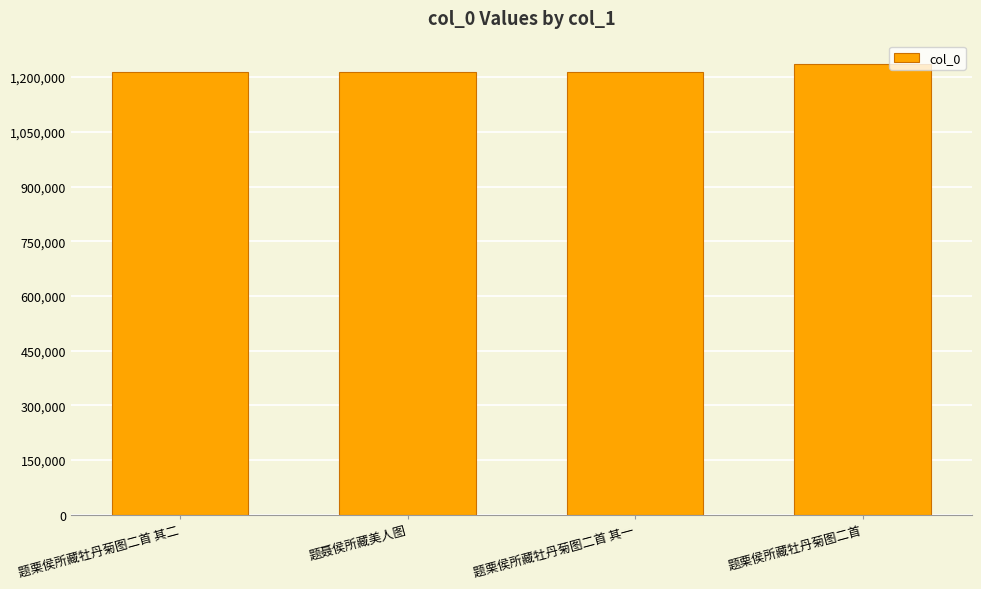

What is the greatest value displayed?

1235478